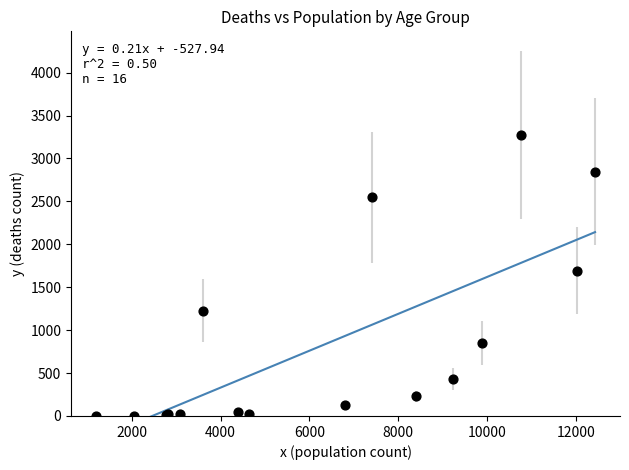

What Y value in the scatter plot is closest to 1638?

1690